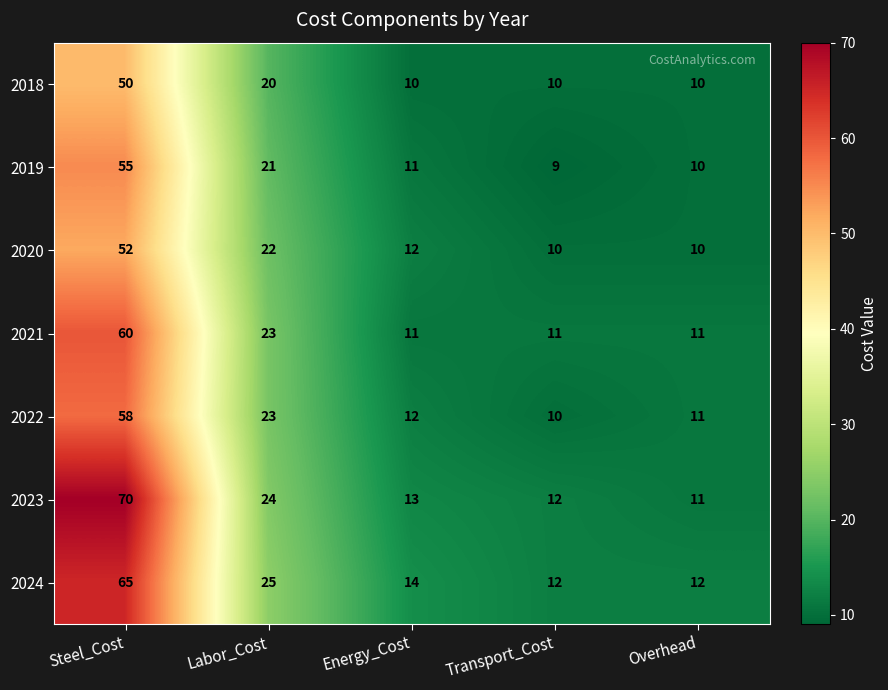

At which category is the sum across all series the highest?

Steel_Cost